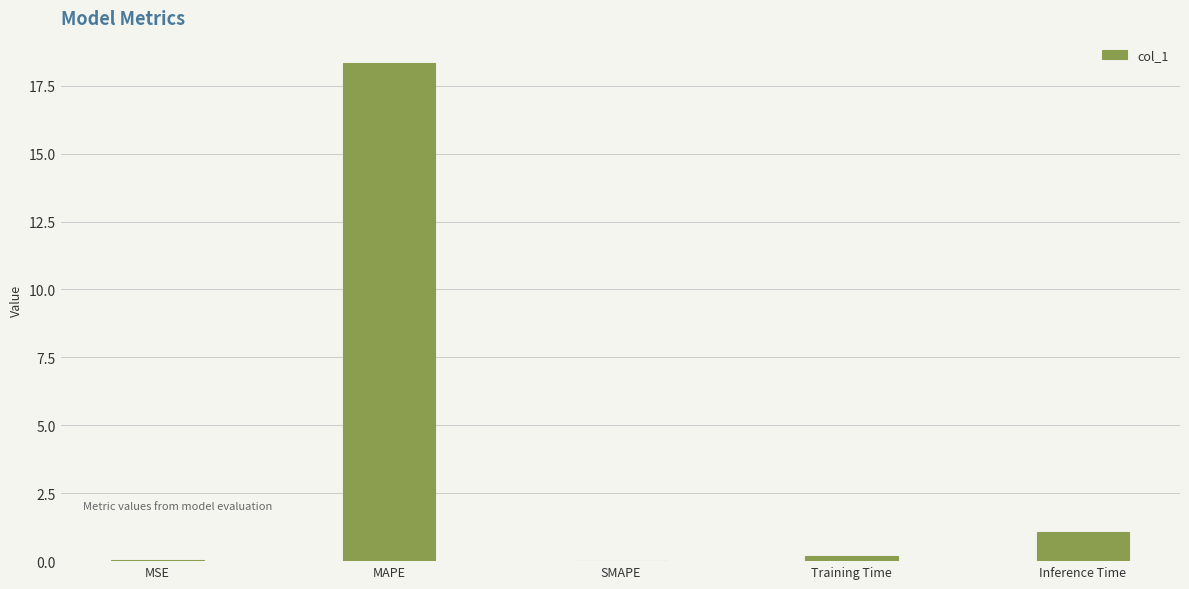

What value does the data have at MAPE?

18.3